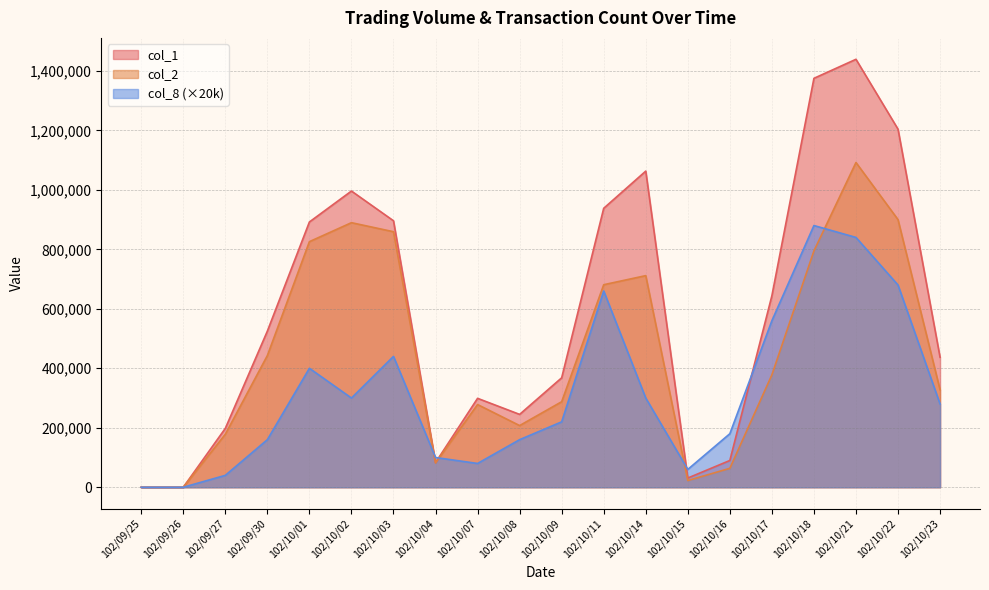

Rank the series by their average value, from lowest to highest.

col_8 (×20k), col_2, col_1